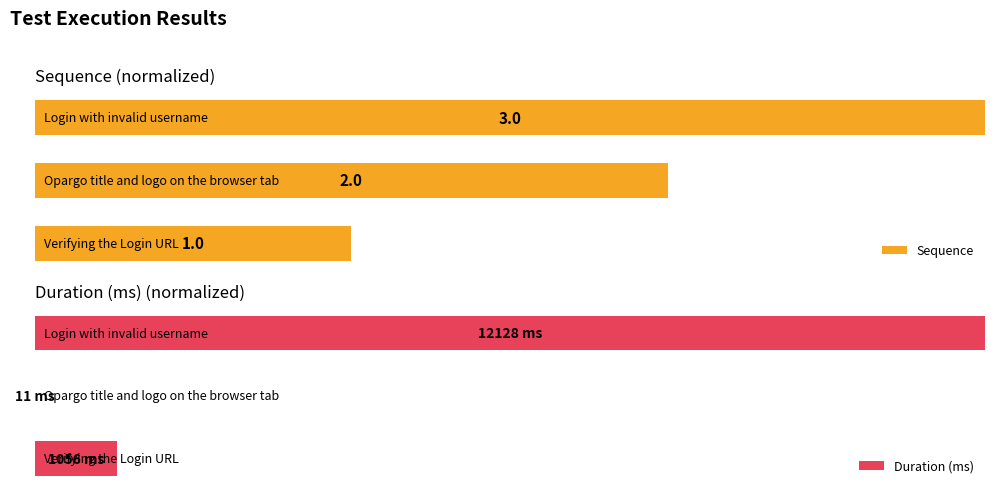

Which series has the largest range (max minus min)?

Duration (ms)